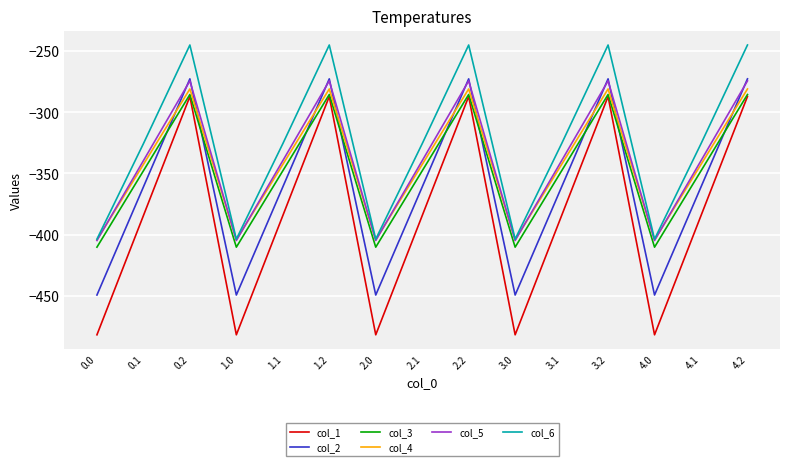

What is the sum of all col_4 values?

-5140.1